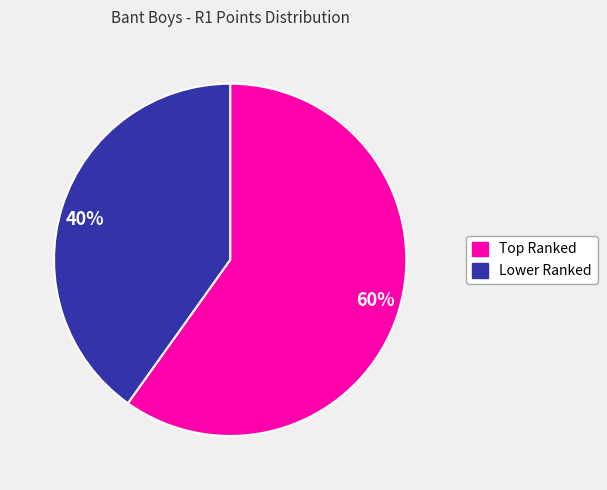

Is 60% the majority of the pie?

Yes